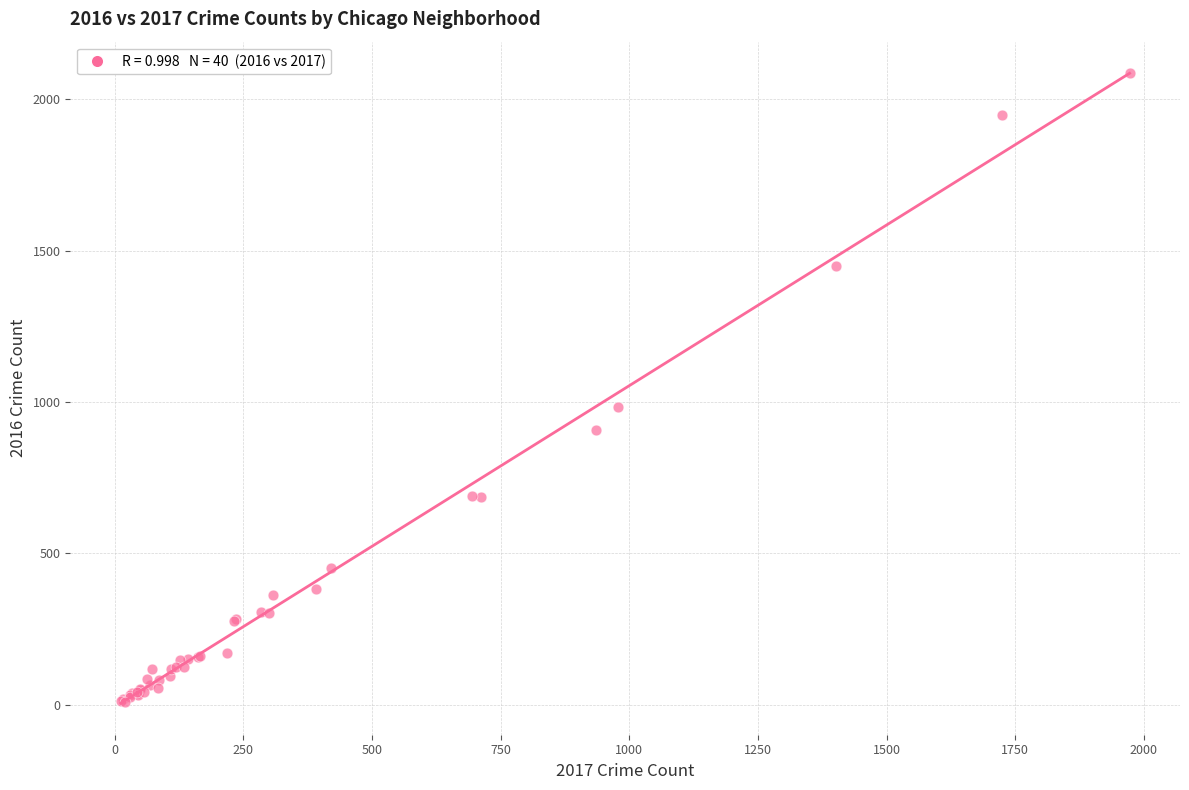

What Y value in the scatter plot is closest to 1048?

983